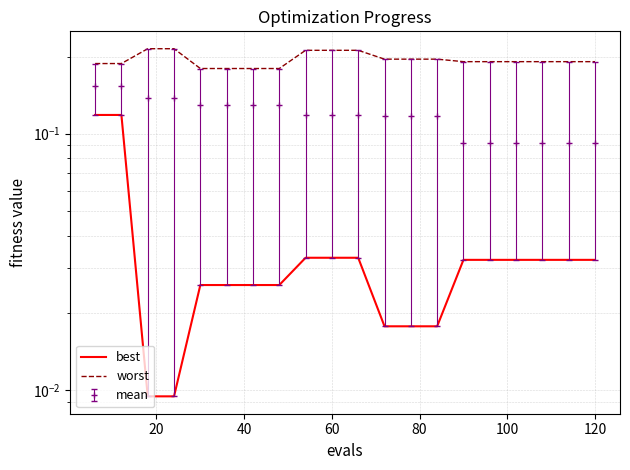

Reading left to right, transcribe all the data shown in this chart.

best: 0.1	0.1	0.0	0.0	0.0	0.0	0.0	0.0	0.0	0.0	0.0	0.0	0.0	0.0	0.0	0.0	0.0	0.0	0.0	0.0
worst: 0.2	0.2	0.2	0.2	0.2	0.2	0.2	0.2	0.2	0.2	0.2	0.2	0.2	0.2	0.2	0.2	0.2	0.2	0.2	0.2